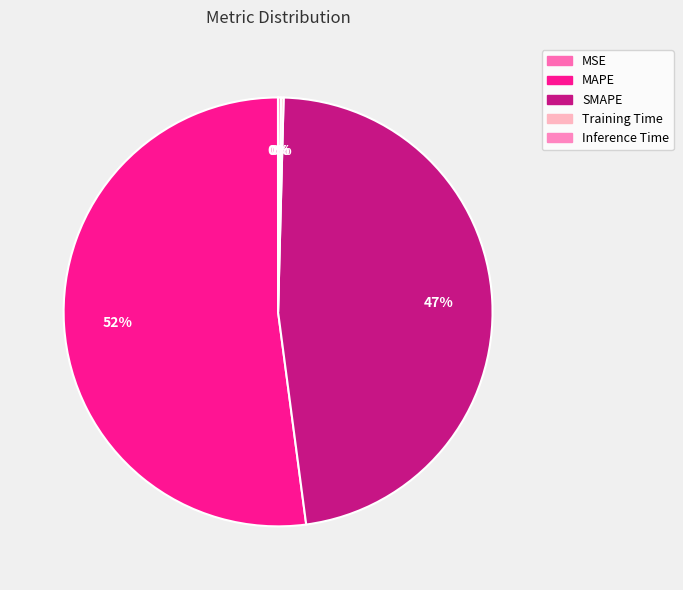

True or false: MAPE accounts for 52% of the total.

True